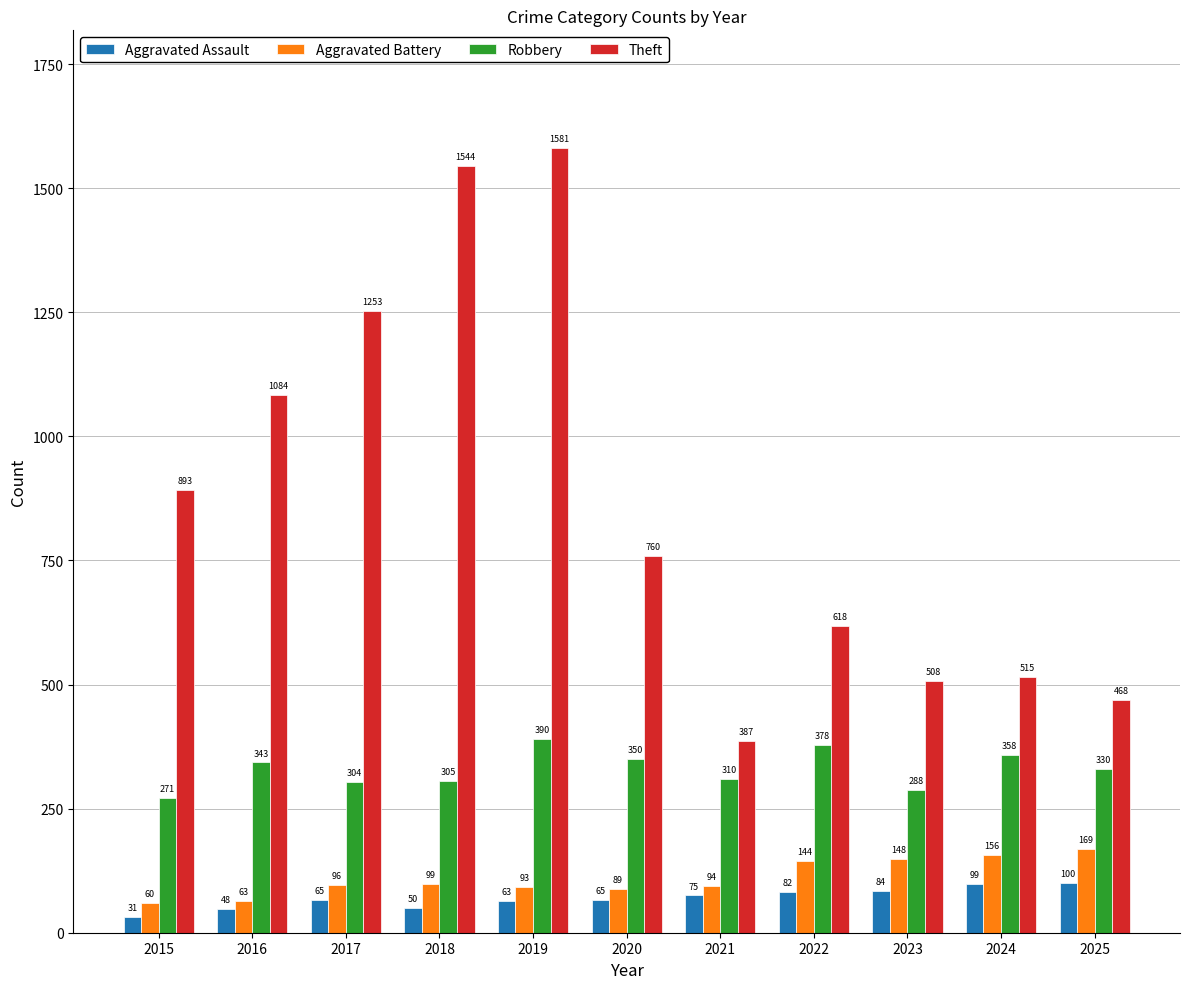

Reading left to right, list all the values displayed in this chart.

Aggravated Assault: 31	48	65	50	63	65	75	82	84	99	100
Aggravated Battery: 60	63	96	99	93	89	94	144	148	156	169
Robbery: 271	343	304	305	390	350	310	378	288	358	330
Theft: 893	1084	1253	1544	1581	760	387	618	508	515	468